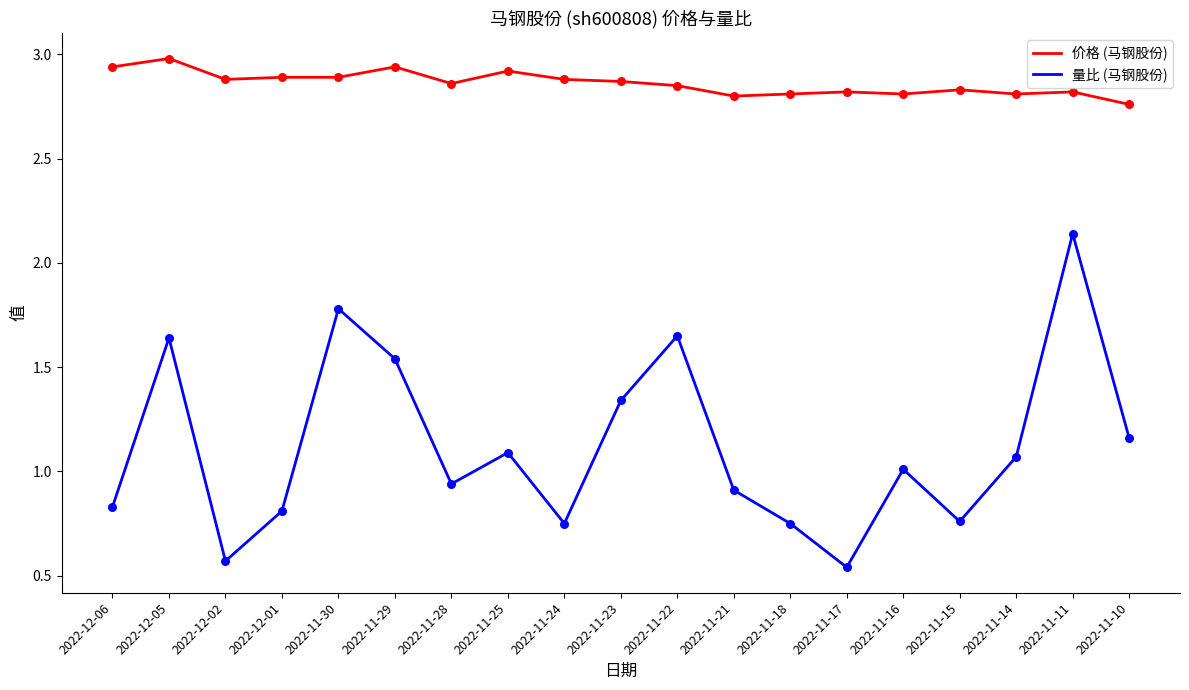

Is the value of 量比 (马钢股份) at 2022-12-01 greater than the value of 价格 (马钢股份) at 2022-12-02?

No